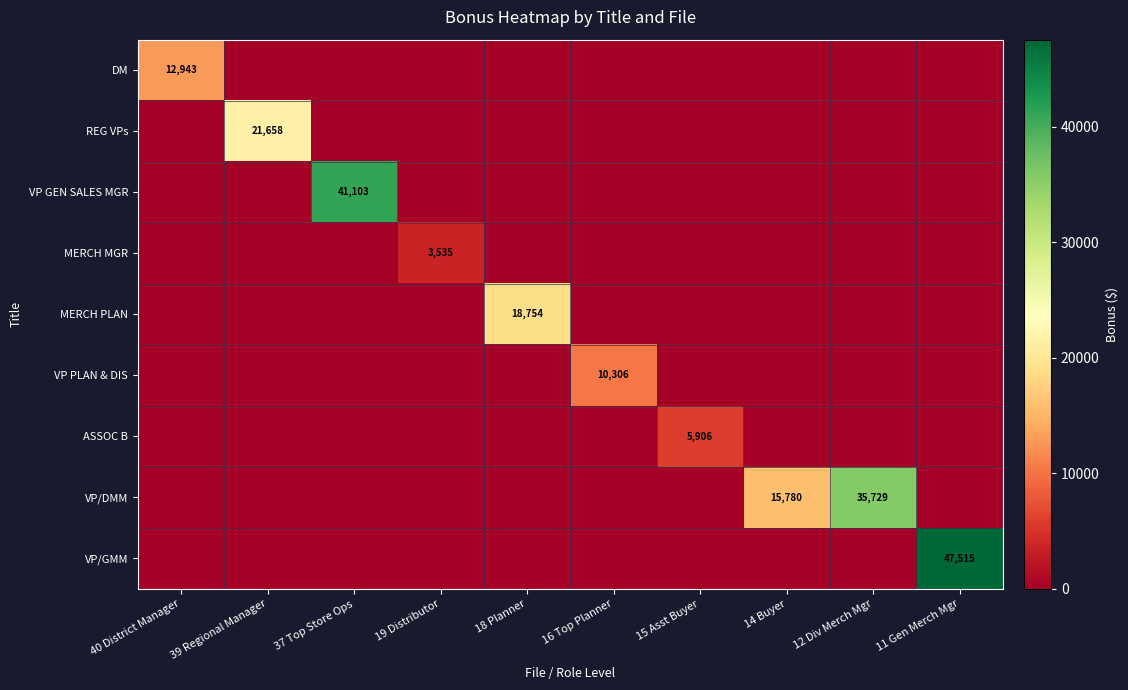

Rank the series at 15 Asst Buyer from highest to lowest value.

ASSOC B, DM, REG VPs, VP GEN SALES MGR, MERCH MGR, MERCH PLAN, VP PLAN & DIS, VP/DMM, VP/GMM